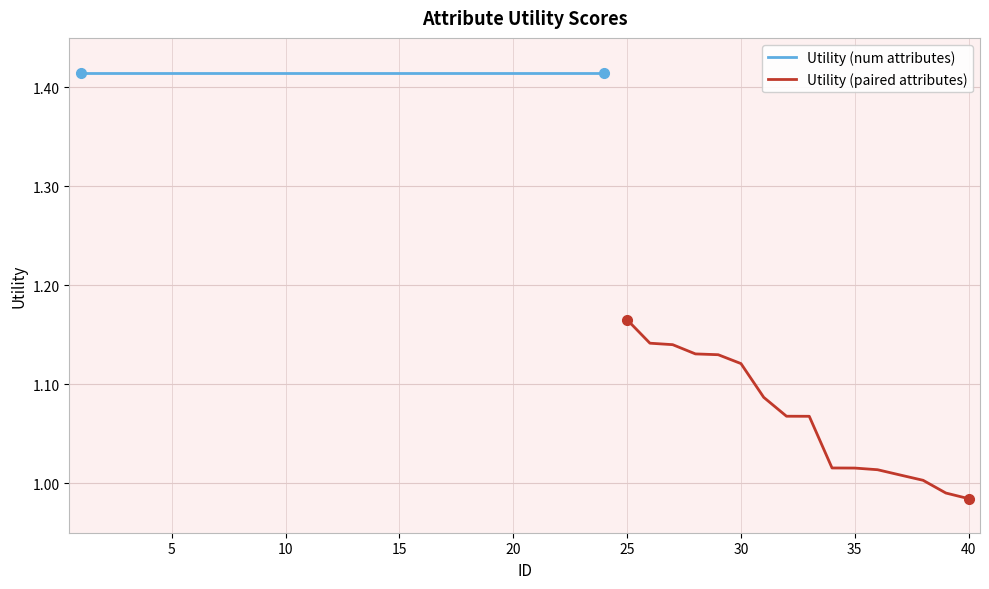

List the labels in order of value, largest first.

1, 2, 3, 4, 5, 6, 7, 8, 9, 10, 11, 12, 13, 14, 15, 16, 17, 18, 19, 20, 21, 22, 23, 24, 25, 26, 27, 28, 29, 30, 31, 32, 33, 34, 35, 36, 37, 38, 39, 40